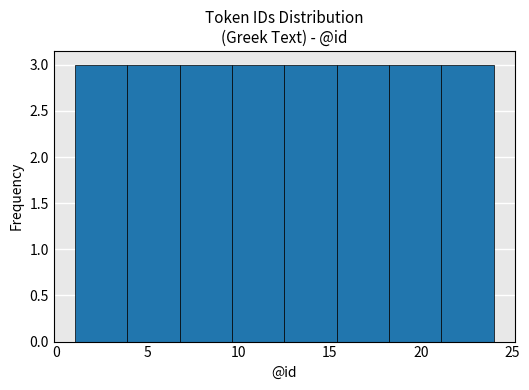

Reading left to right, transcribe this chart: for each bar, give the range it covers on the x-axis and its height. Neither the bar edges nor the heights are printed on the chart, so give them approximately, as read against the axes.

1.0 to 4.0: 3
4.0 to 7.0: 3
7.0 to 9.5: 3
9.5 to 12.5: 3
12.5 to 15.5: 3
15.5 to 18.5: 3
18.5 to 21.0: 3
21.0 to 24.0: 3